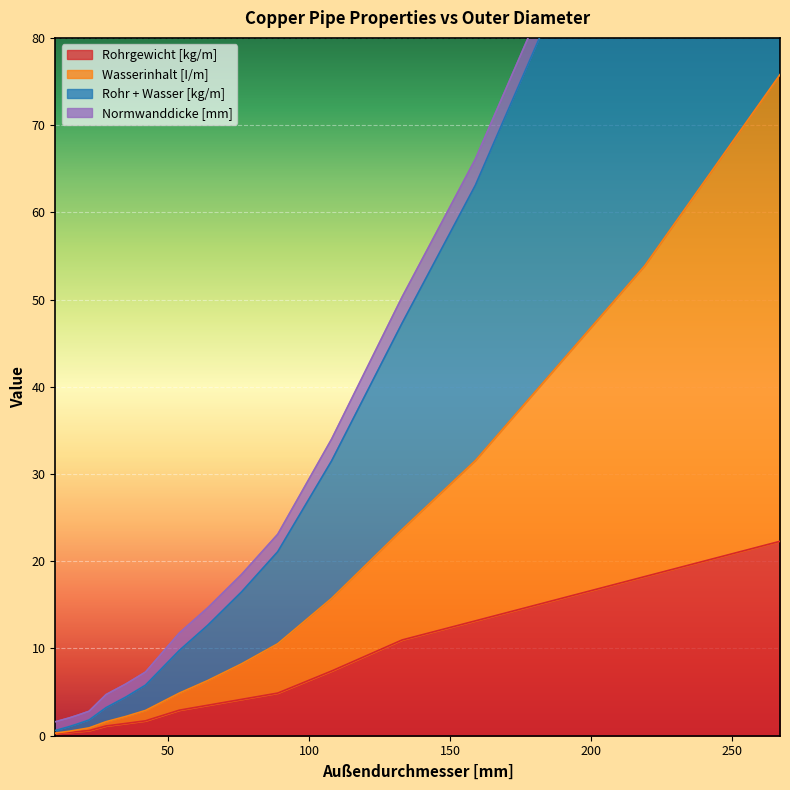

What is the total value across all series at 10?

1.1